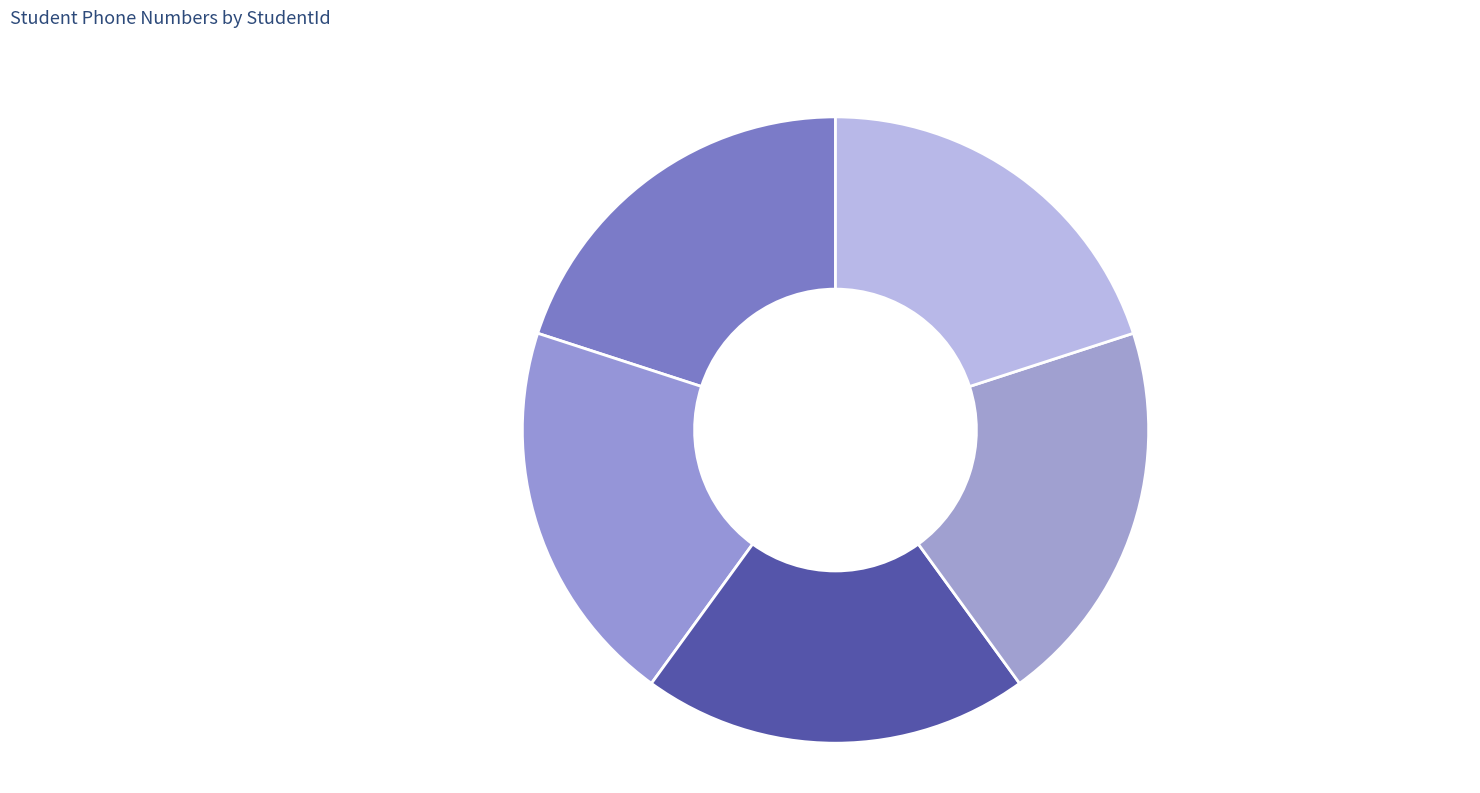

What is the ratio of the value at Sreelekha to the value at Abhinay?

1.0